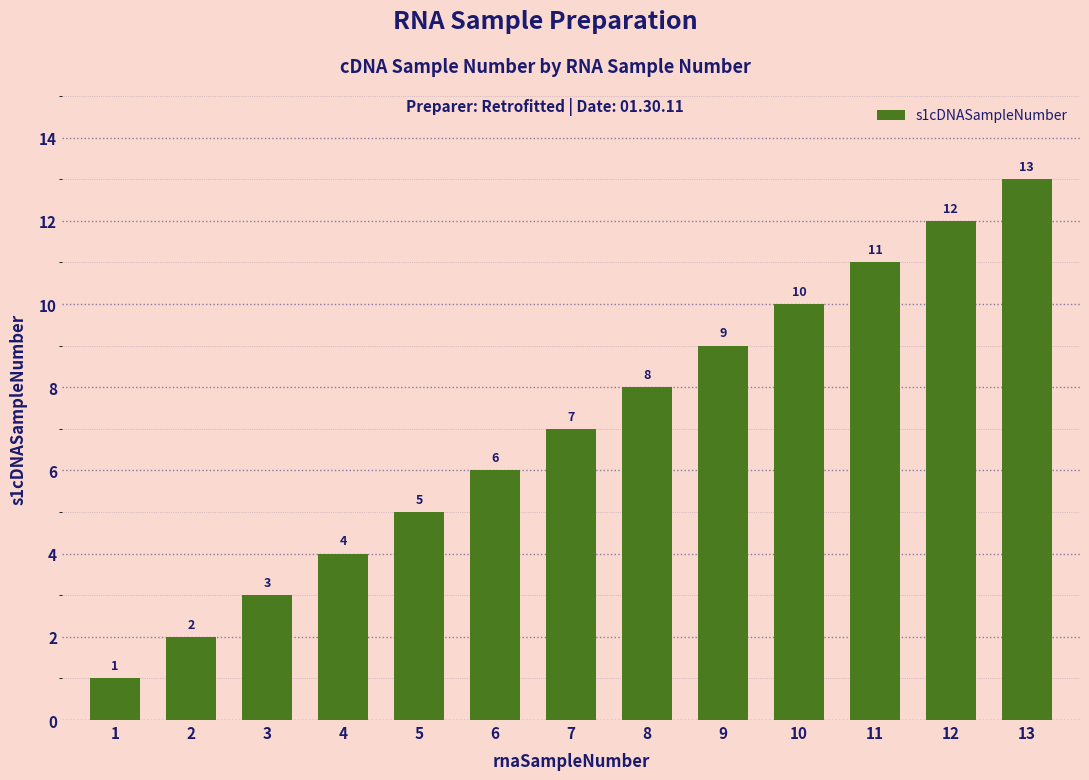

Rank the categories by value from lowest to highest.

1, 2, 3, 4, 5, 6, 7, 8, 9, 10, 11, 12, 13